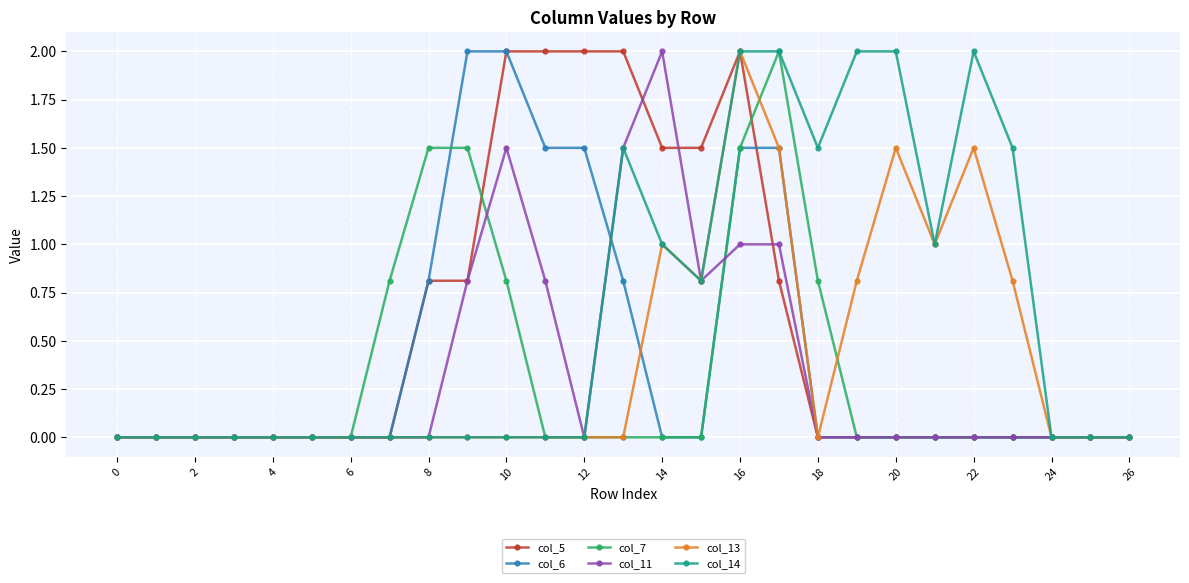

Is this an area chart (filled region under the line)?

No